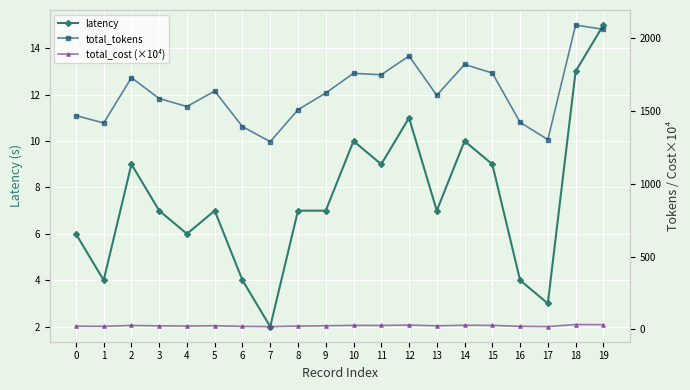

True or false: total_tokens has a value of 1748.0 at 11.

True